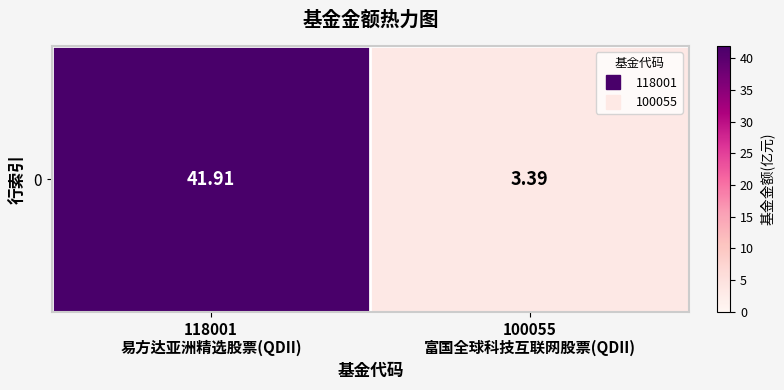

Rank the categories by value from highest to lowest.

118001
易方达亚洲精选股票(QDII), 100055
富国全球科技互联网股票(QDII)